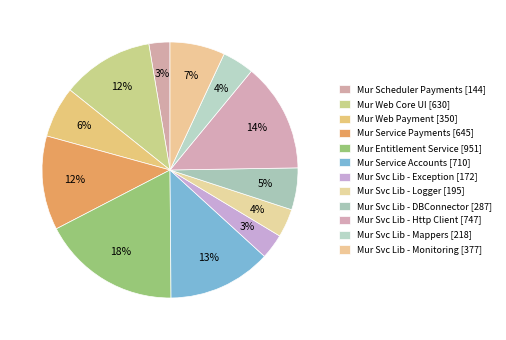

The Mur Service Accounts slice represents 13% of the pie. True or false?

True